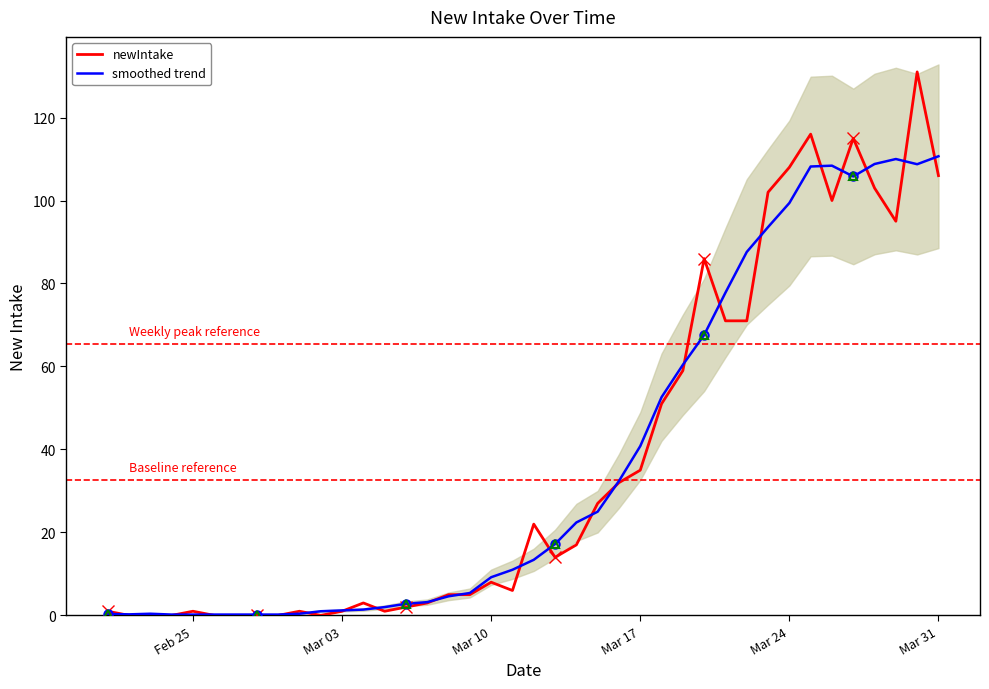

Is the value of newIntake at Feb 25 greater than the value of smoothed trend at Mar 31?

No